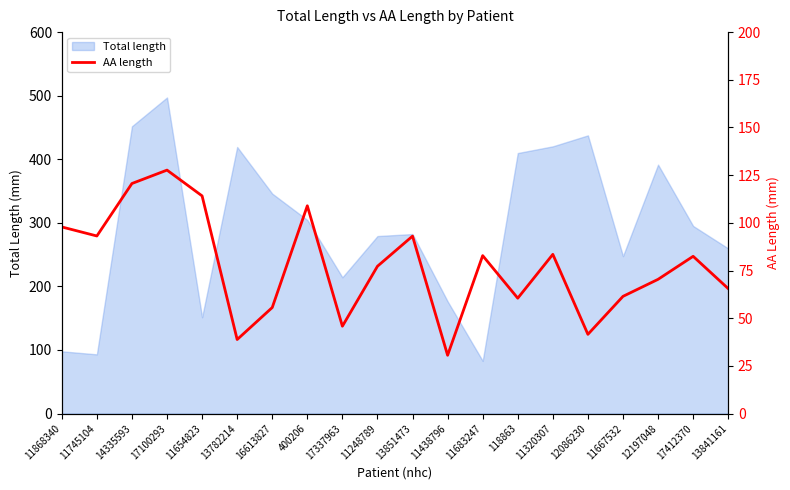

Which label corresponds to the largest value in the chart?

17100293